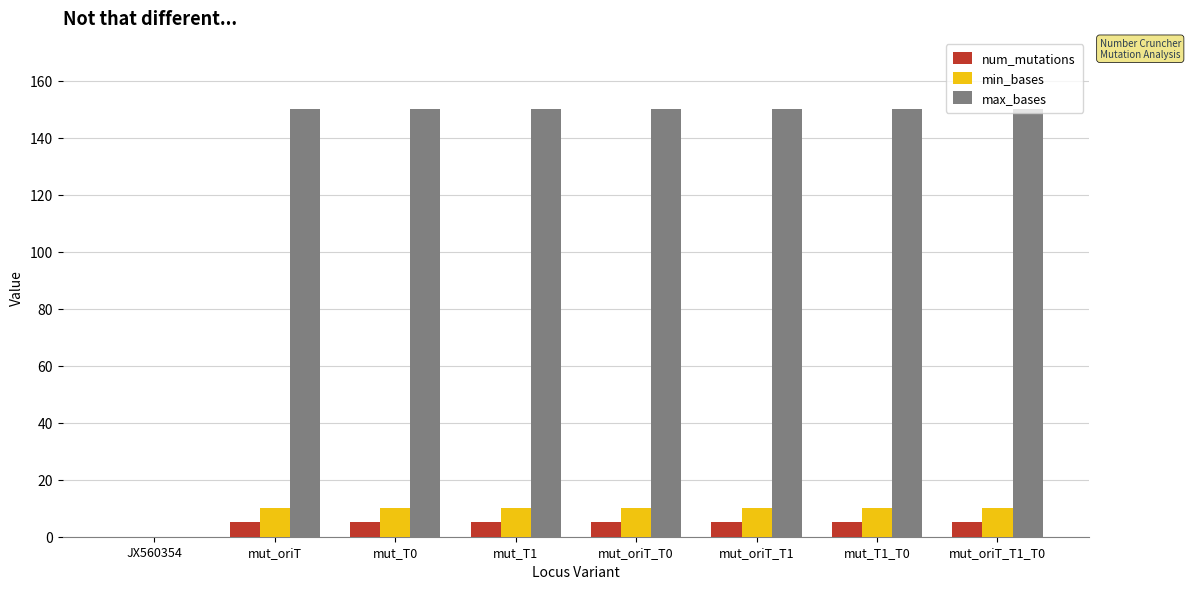

Is it true that max_bases equals -66 at JX560354?

False